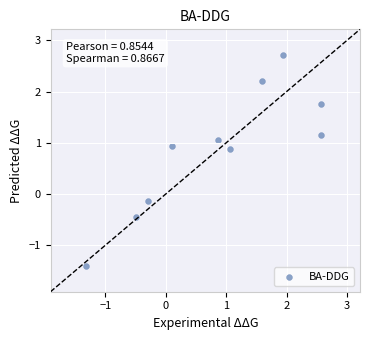

What is the range of X values (max minus min)?

3.9